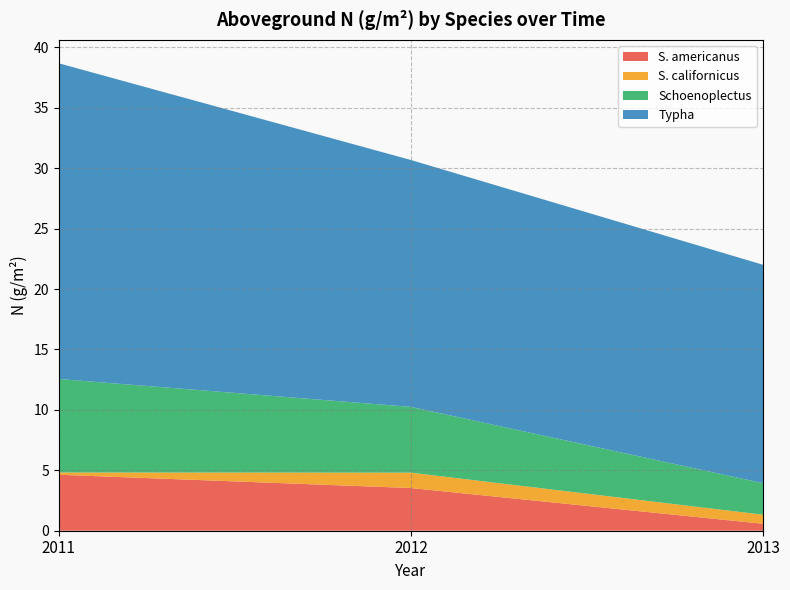

Which category has the lowest value across all series?

2011